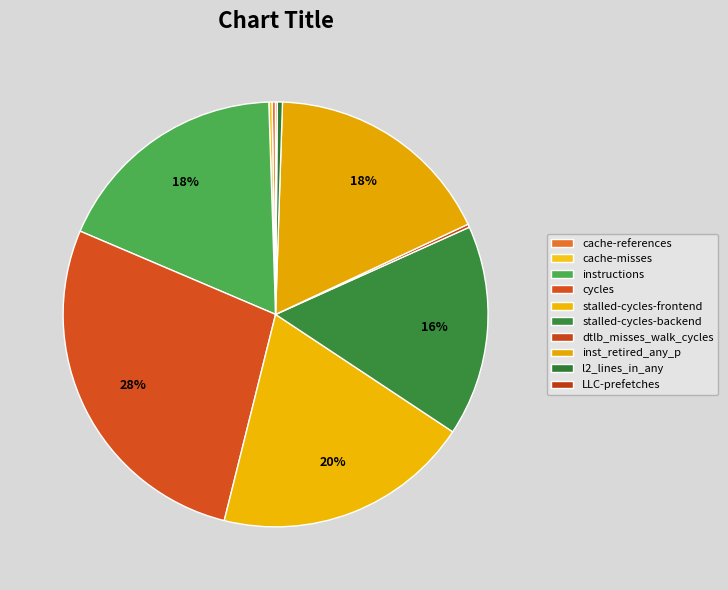

How many slices are in this pie chart?

10